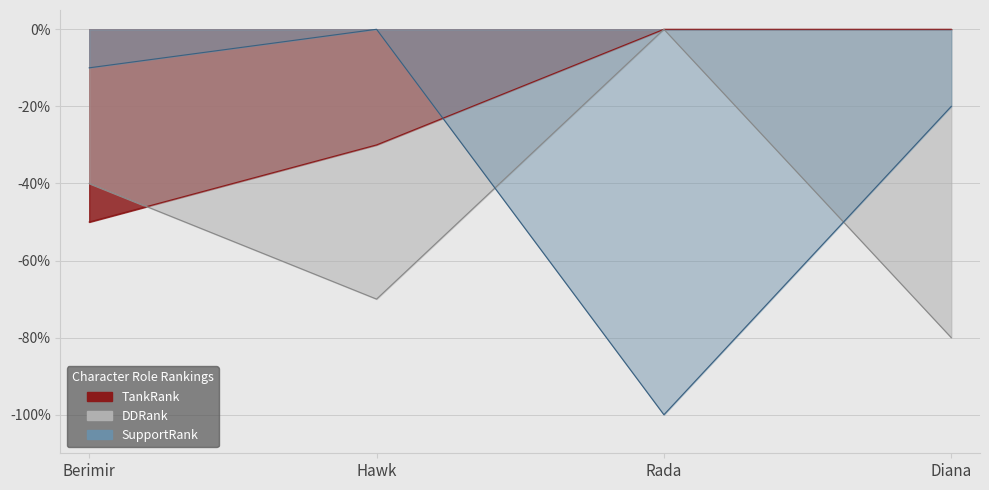

How many intersections are there between SupportRank and DDRank?

2